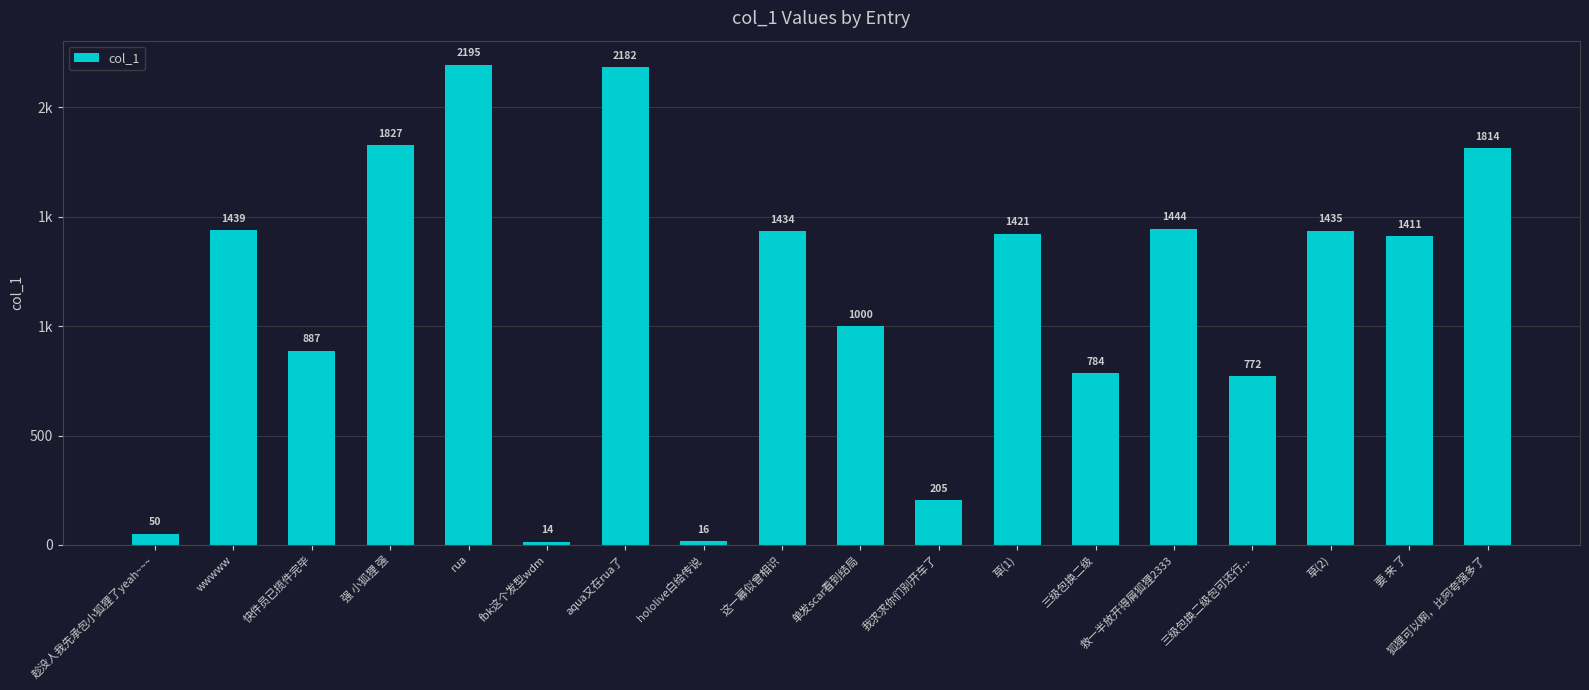

Where does the data first go above 1421?

wwwww